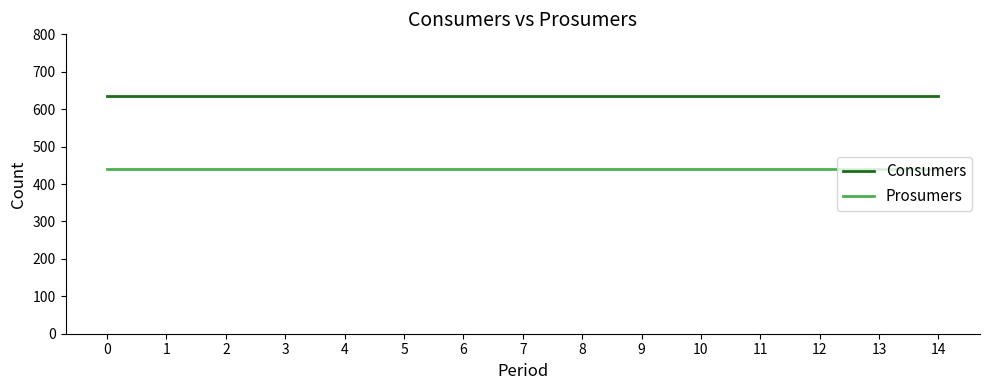

Reading left to right, what are all the values shown in this chart?

Consumers: 635	635	635	635	635	635	635	635	635	635	635	635	635	635	635
Prosumers: 440	440	440	440	440	440	440	440	440	440	440	440	440	440	440